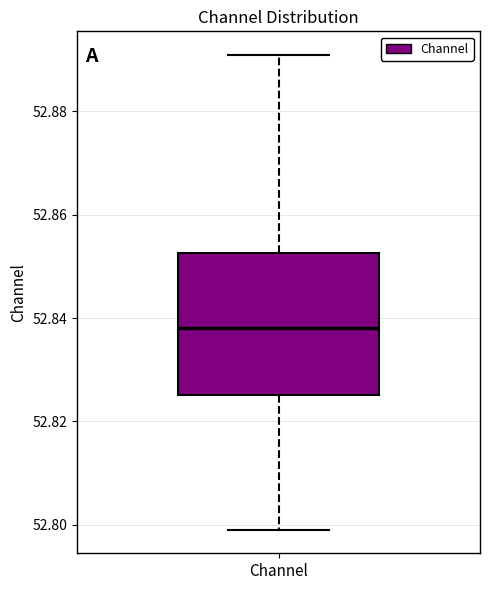

Read this box plot against the y-axis: the position of the median line, the range covered by the box, and the ends of both whiskers. The values are not printed on the chart, so give them approximately, as read against the axis.

median 52.838, box 52.826 to 52.852, whiskers 52.800 to 52.890